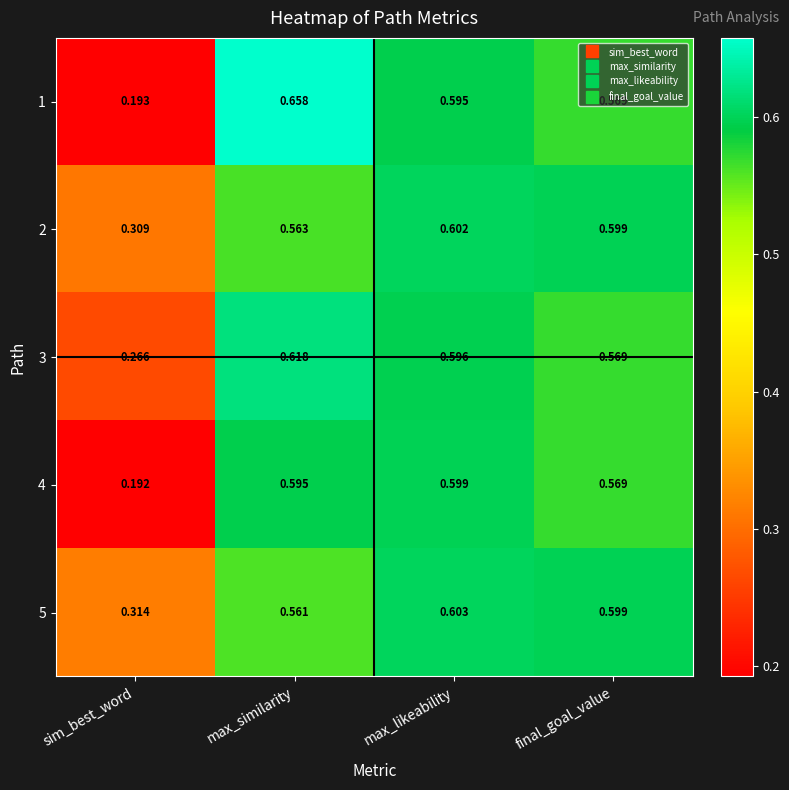

Which label corresponds to the largest value in the chart?

max_similarity